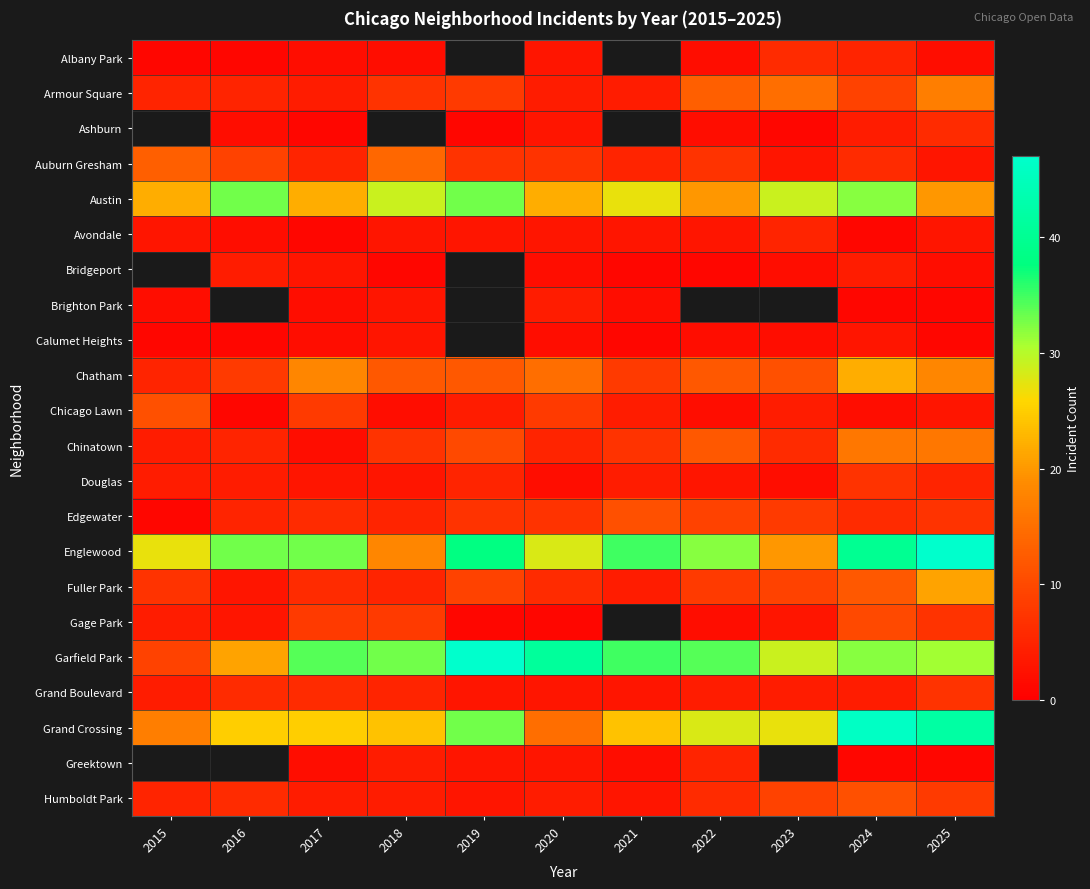

Which label corresponds to the largest value in the chart?

2025